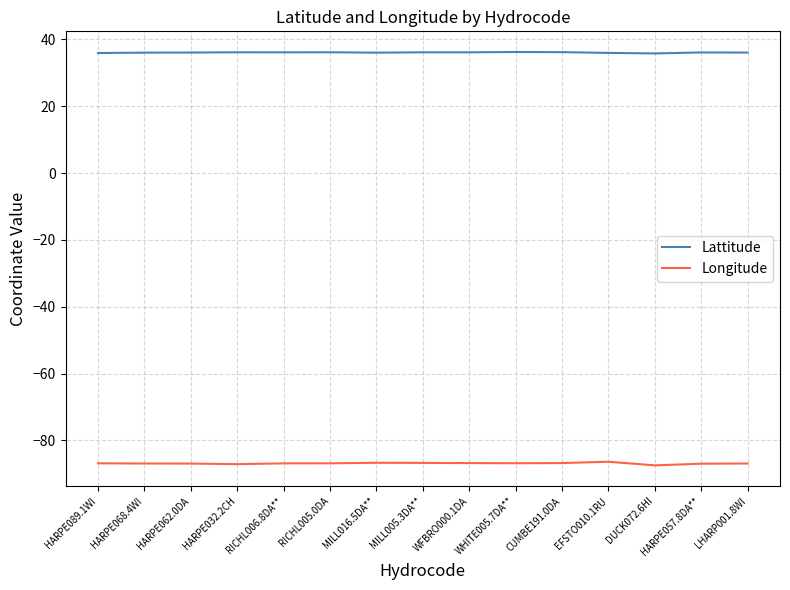

Which series has the largest total across all categories?

Lattitude